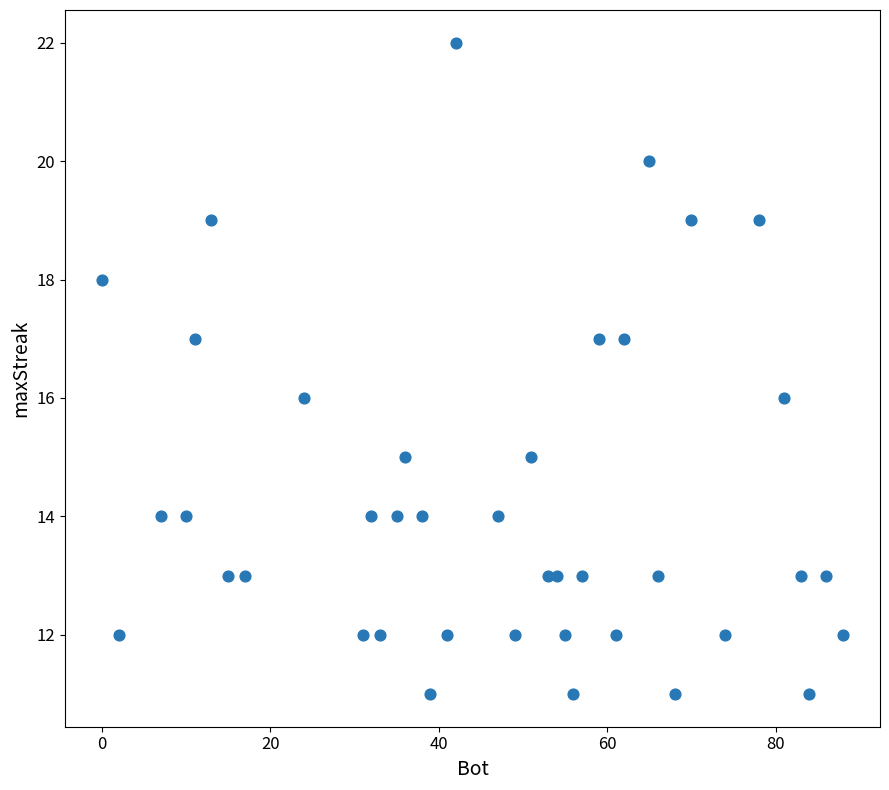

What is the range of X values (max minus min)?

88